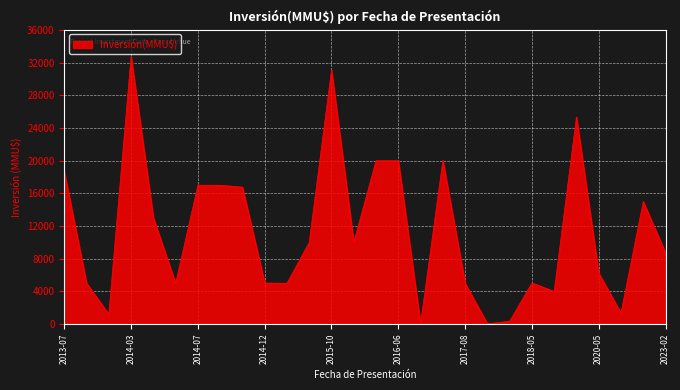

What is the greatest value displayed?

32775